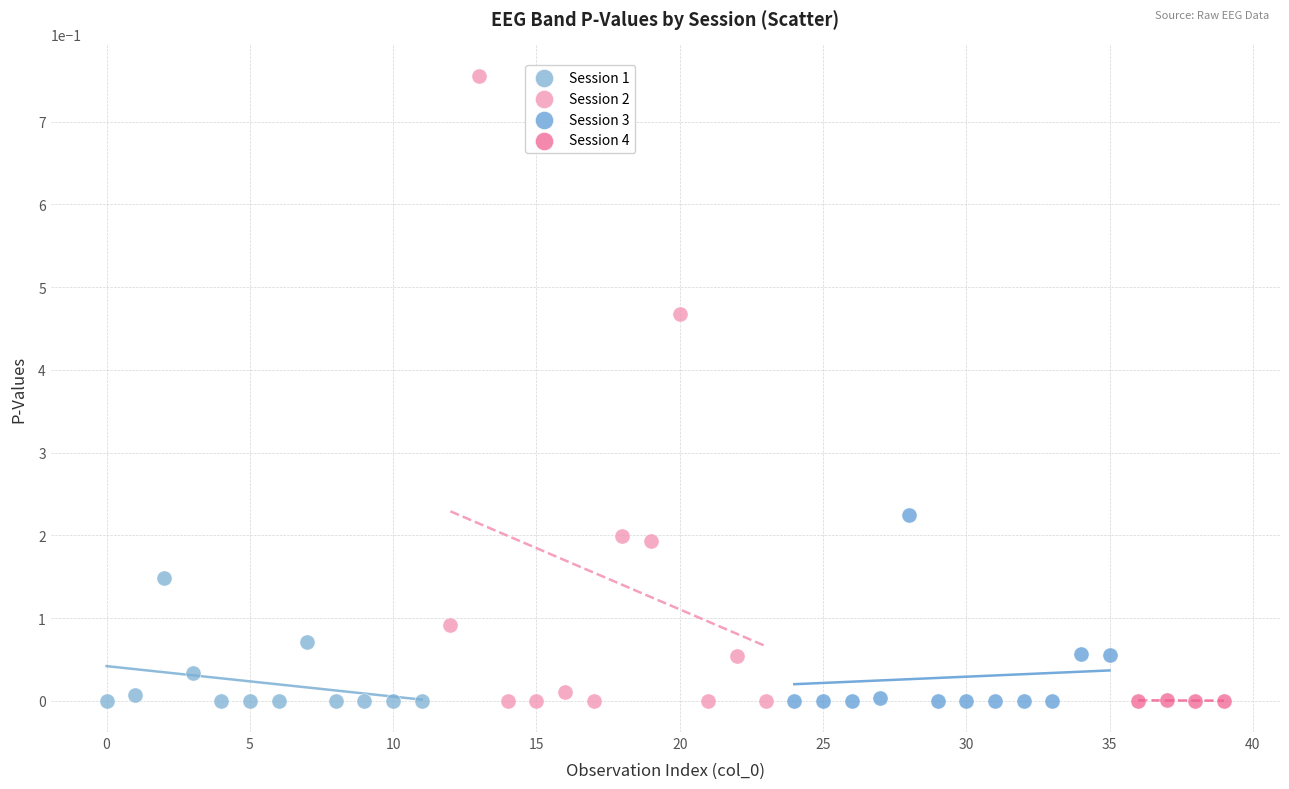

Which series contains the highest Y value?

Session 2